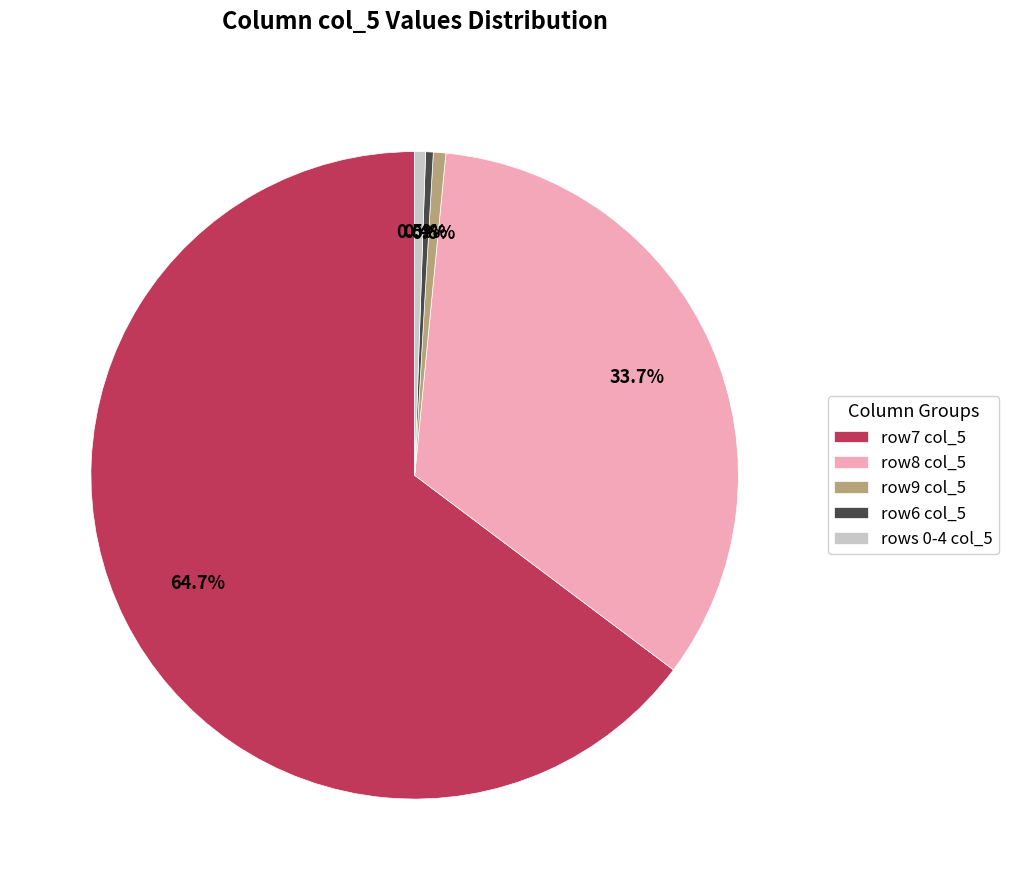

Is the sum of row8 col_5 and row9 col_5 greater than half?

No